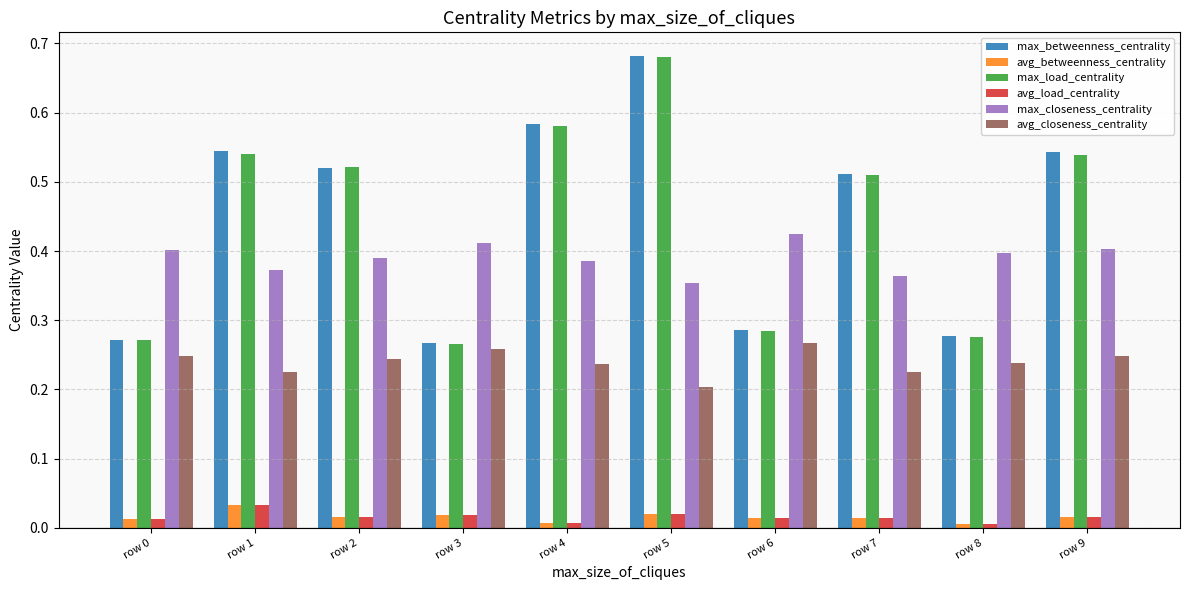

How many bars are there in total?

60